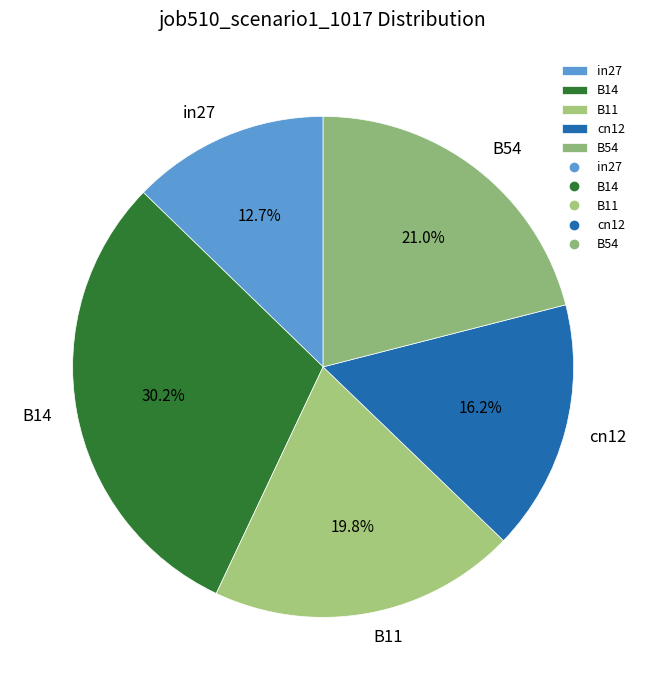

Is the sum of B54 and B11 greater than half?

No